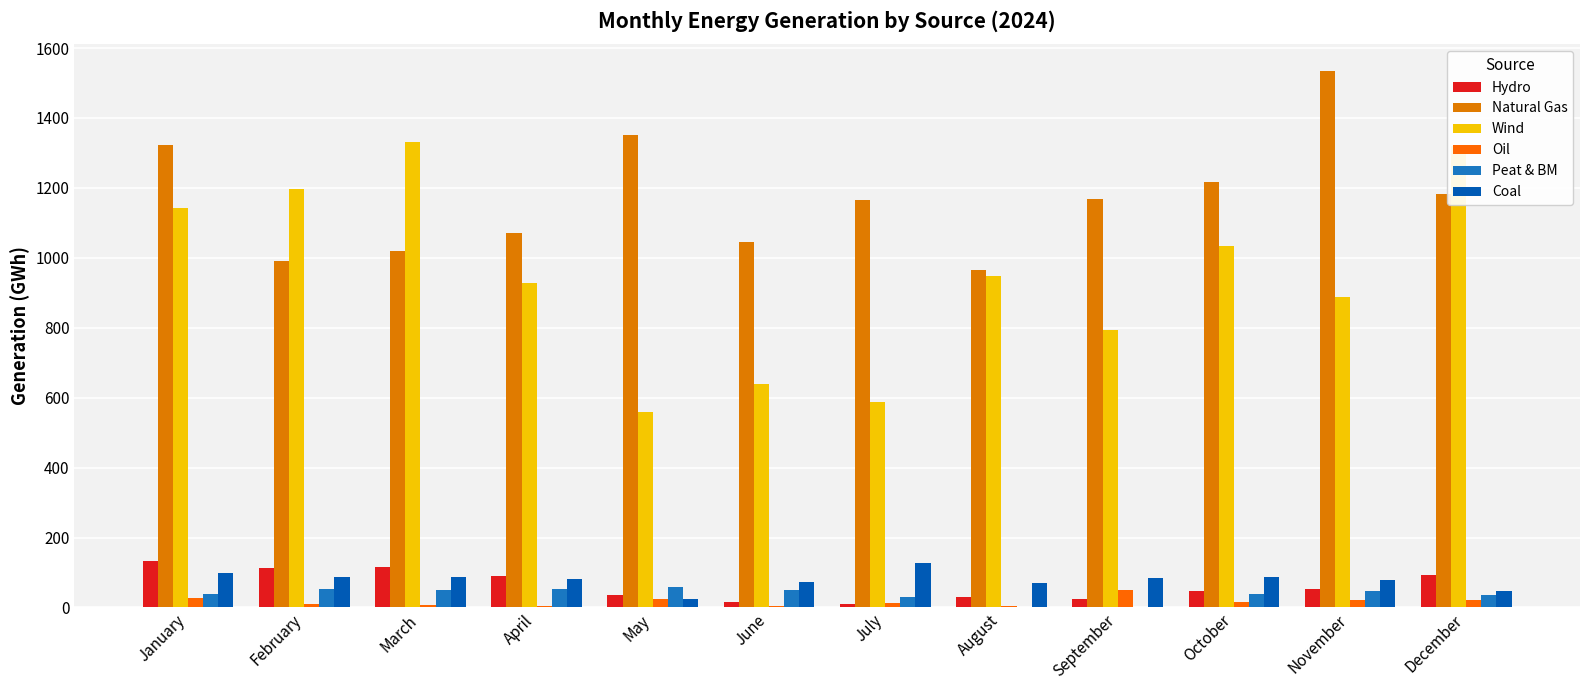

What is the difference between the Natural Gas values at July and June?

121.3